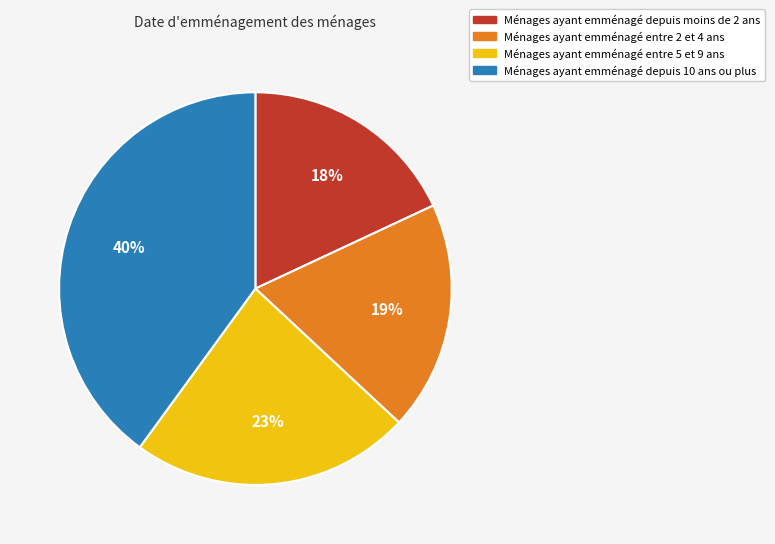

To the nearest percent, what is the average slice percentage?

25%